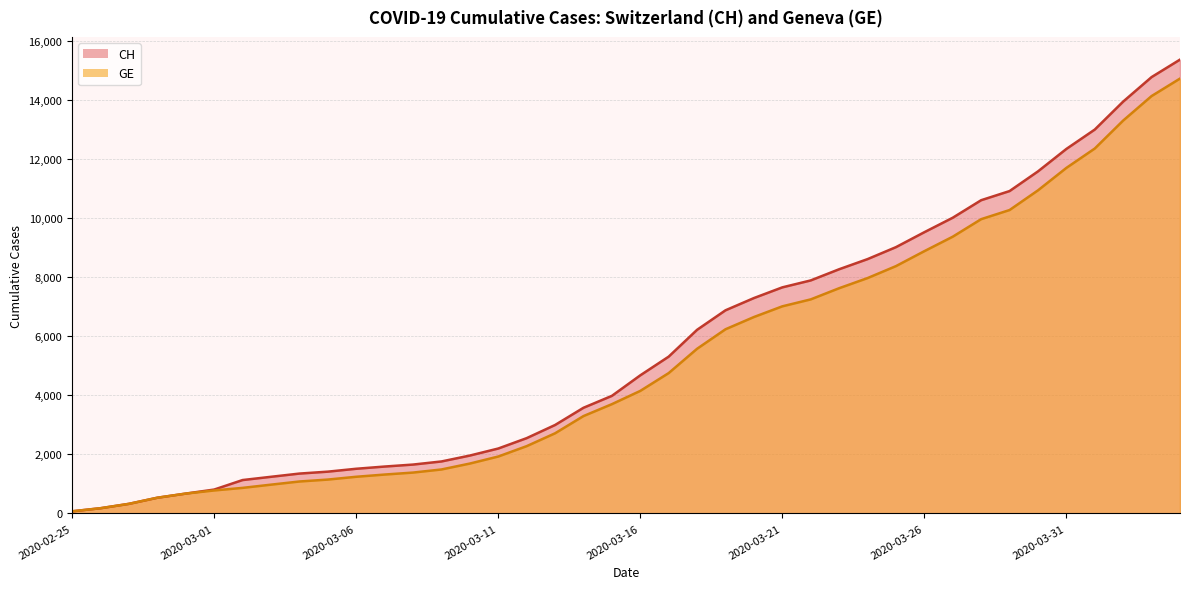

Count the number of data series in this chart.

2